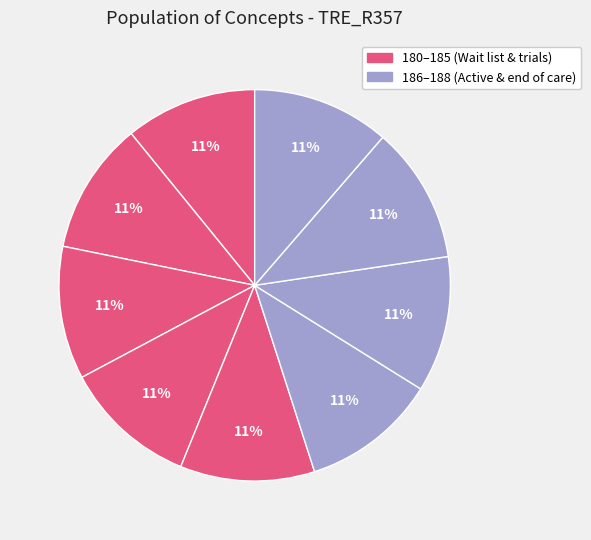

Count the number of slices in the pie.

9